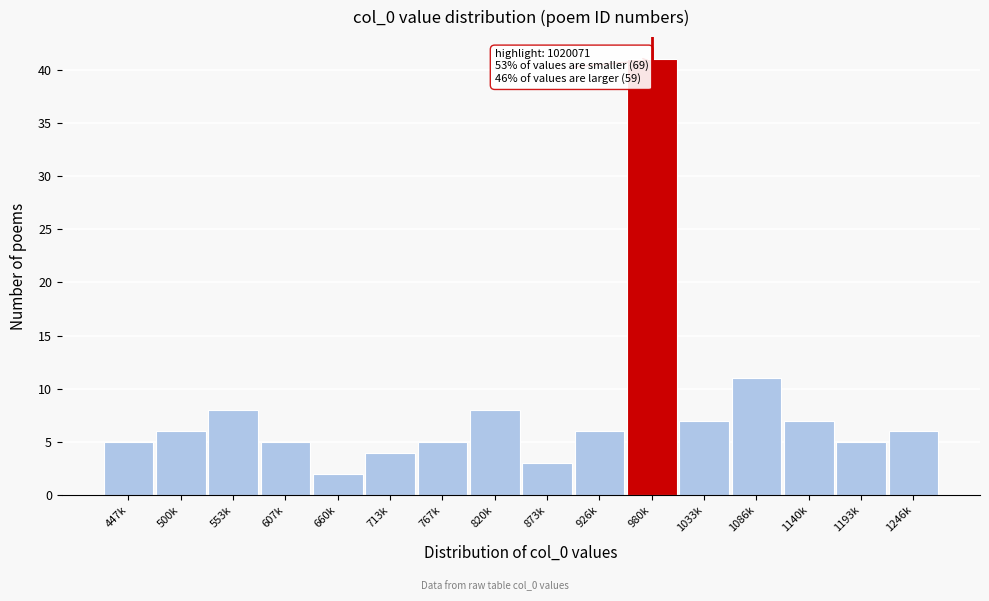

Reading left to right, transcribe all the data shown in this chart.

447k=5	500k=6	553k=8	607k=5	660k=2	713k=4	767k=5	820k=8	873k=3	926k=6	980k=41	1033k=7	1086k=11	1140k=7	1193k=5	1246k=6